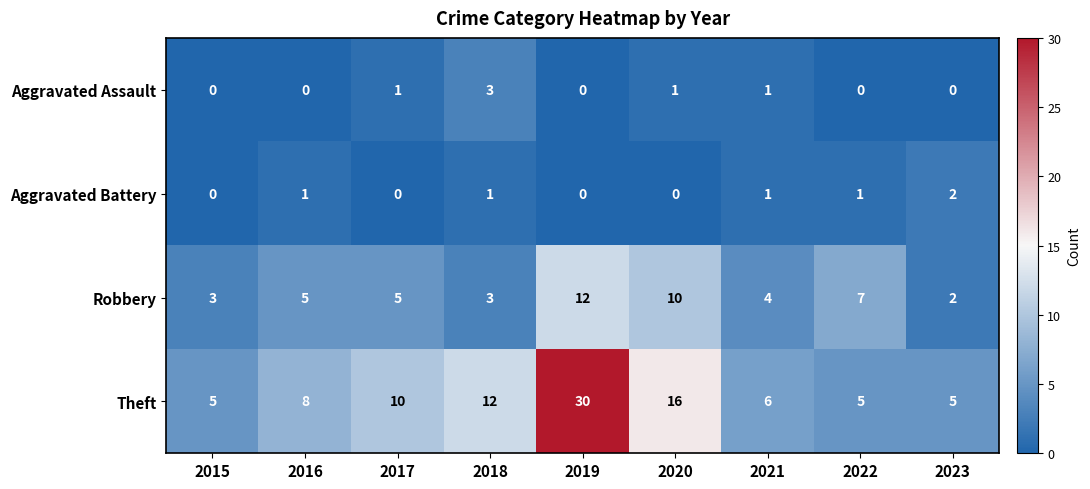

What is the difference between the maximum and minimum values in the Aggravated Assault series?

3